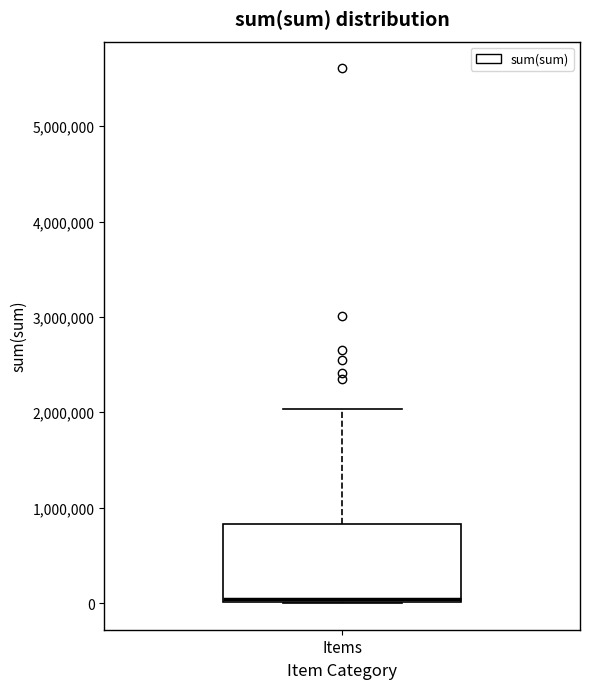

Read this box plot against the y-axis: the position of the median line, the range covered by the box, and the ends of both whiskers. The values are not printed on the chart, so give them approximately, as read against the axis.

median 0 (just above the box's lower edge), box 0 to 800000, whiskers 0 to 2000000